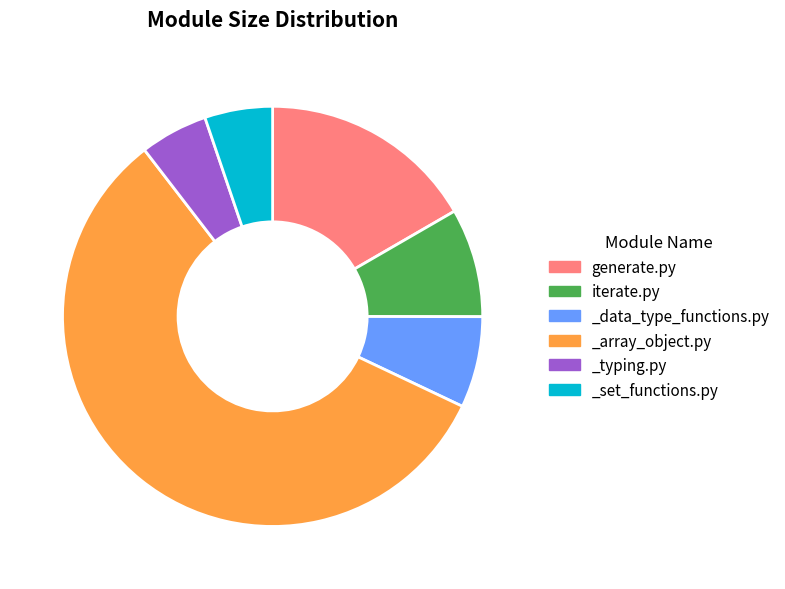

Is there any slice that represents more than half of the pie?

Yes